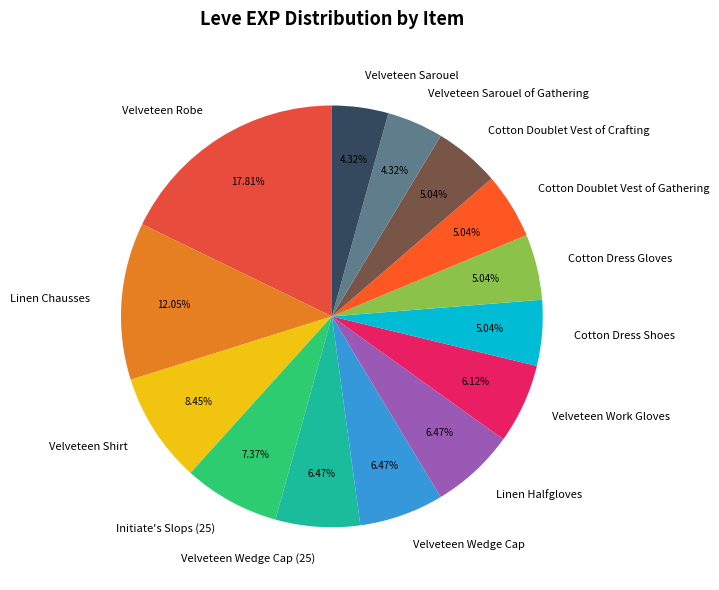

Which has a higher value, Velveteen Wedge Cap (25) or Velveteen Robe?

Velveteen Robe